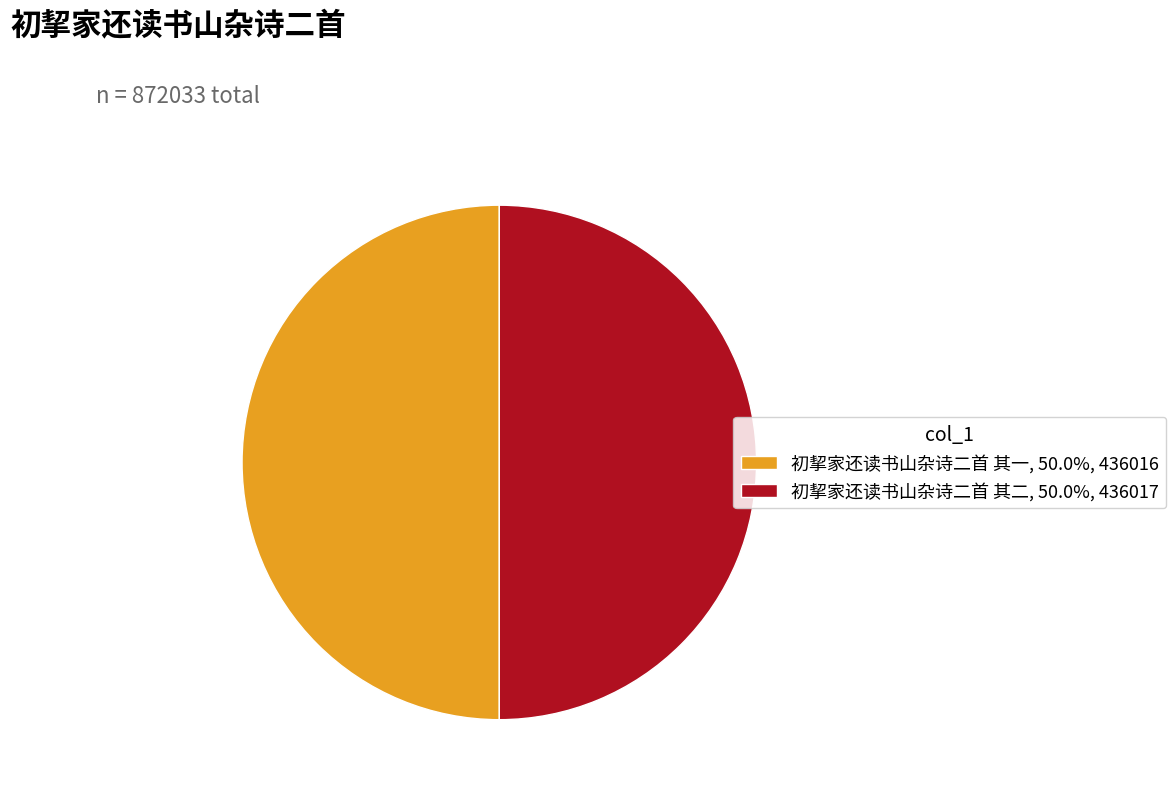

Is the sum of 初挈家还读书山杂诗二首 其一, 50.0%, 436016 and 初挈家还读书山杂诗二首 其二, 50.0%, 436017 greater than half?

Yes